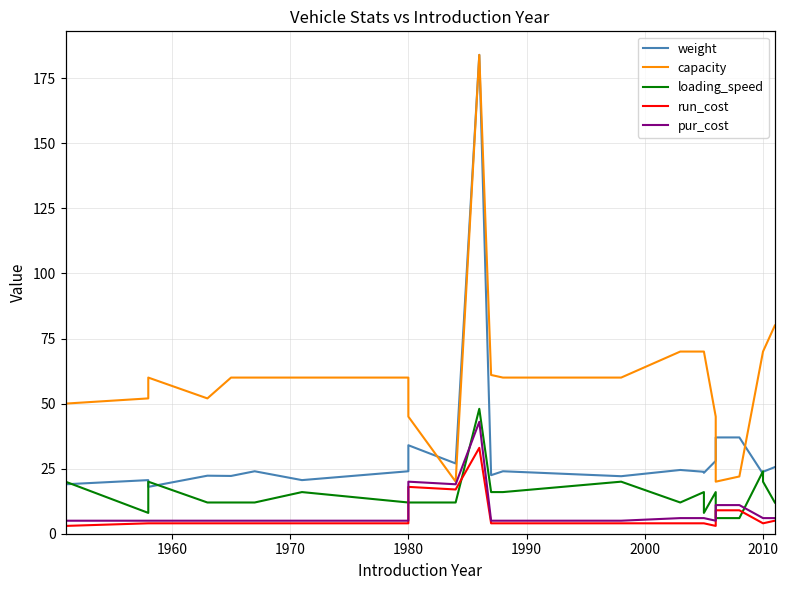

What is the minimum value shown in the chart?

3.0